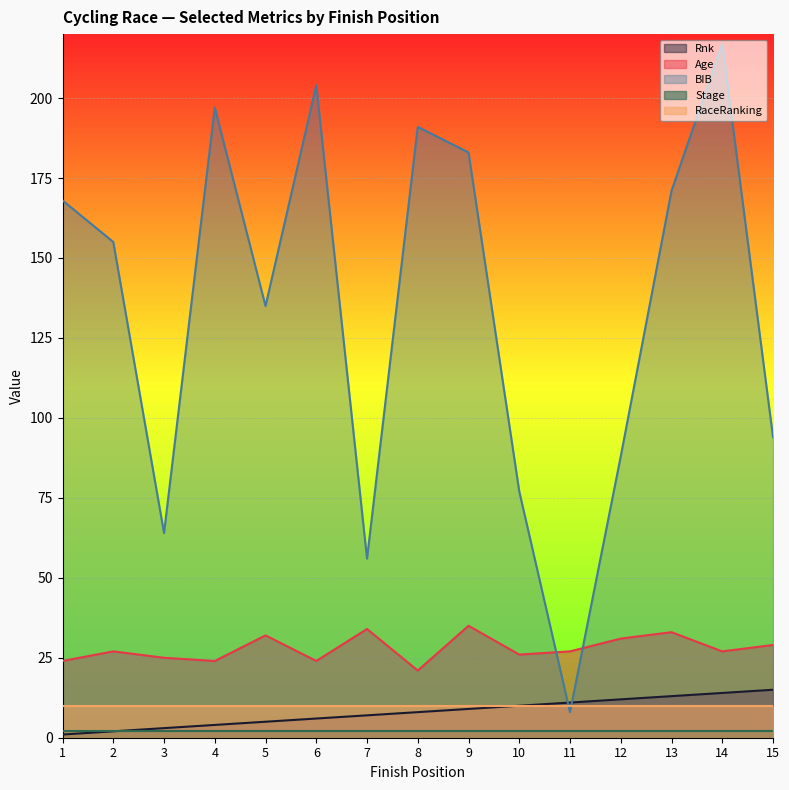

What is the value of the Age point at the 5th from the left?

32